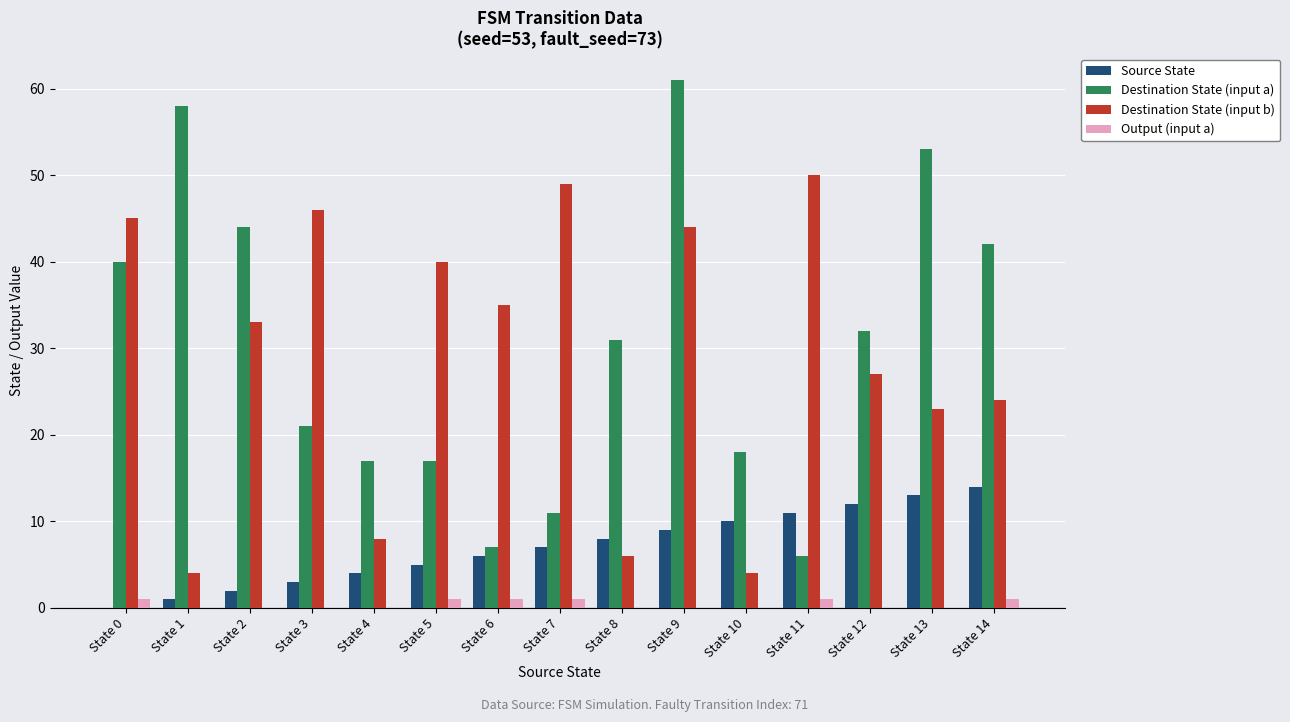

What is the maximum value shown in the chart?

61